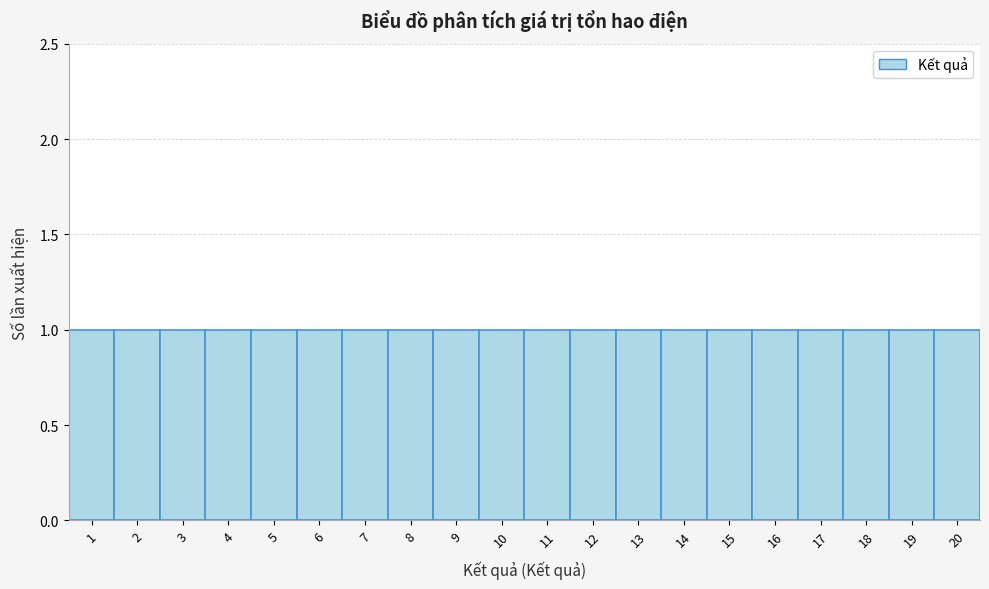

What is the height of the bar covering 10.5 to 11.5 on the x-axis? The values are not printed on the chart, so give them approximately, as read against the axis.

1